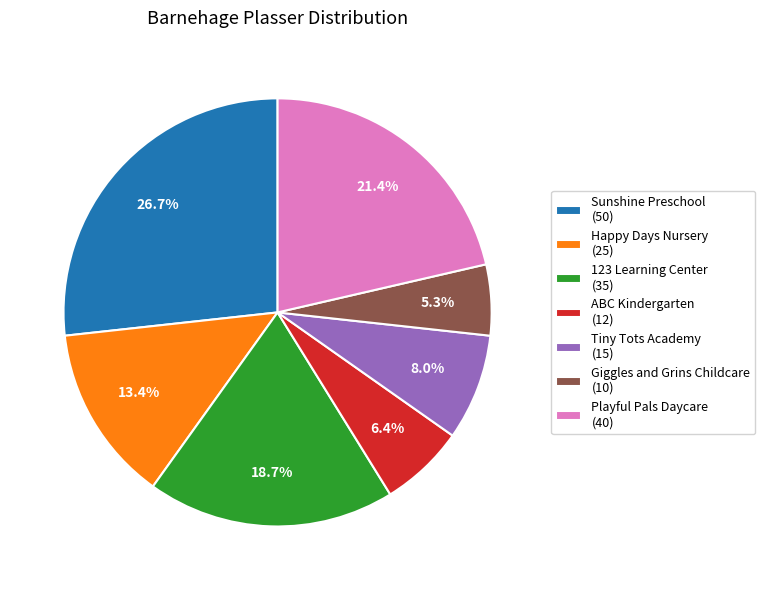

Does ABC Kindergarten account for over 50% of the chart?

No